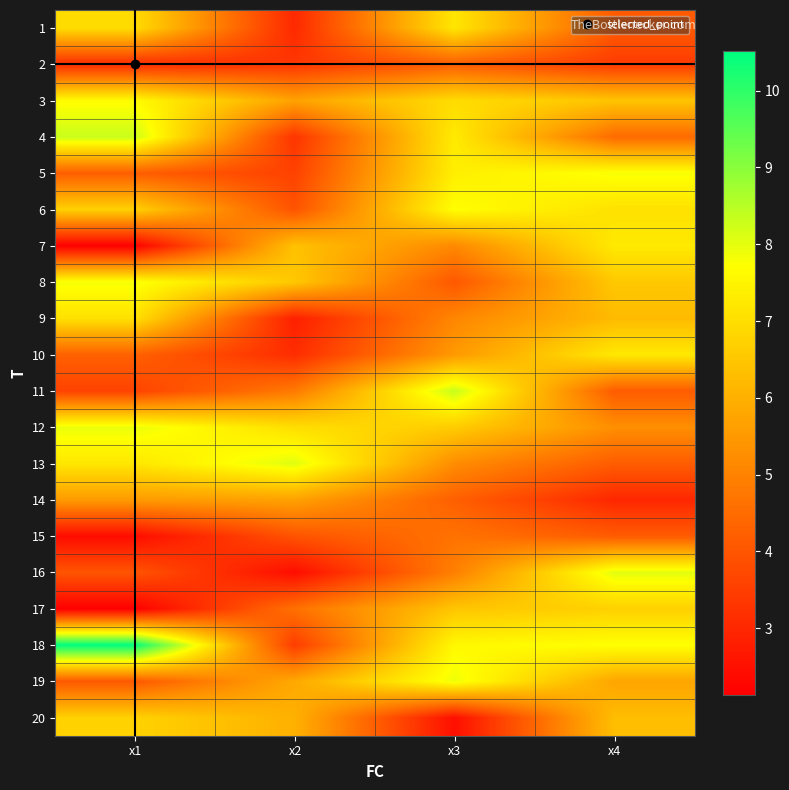

Between x3 and x4, which is larger?

x3